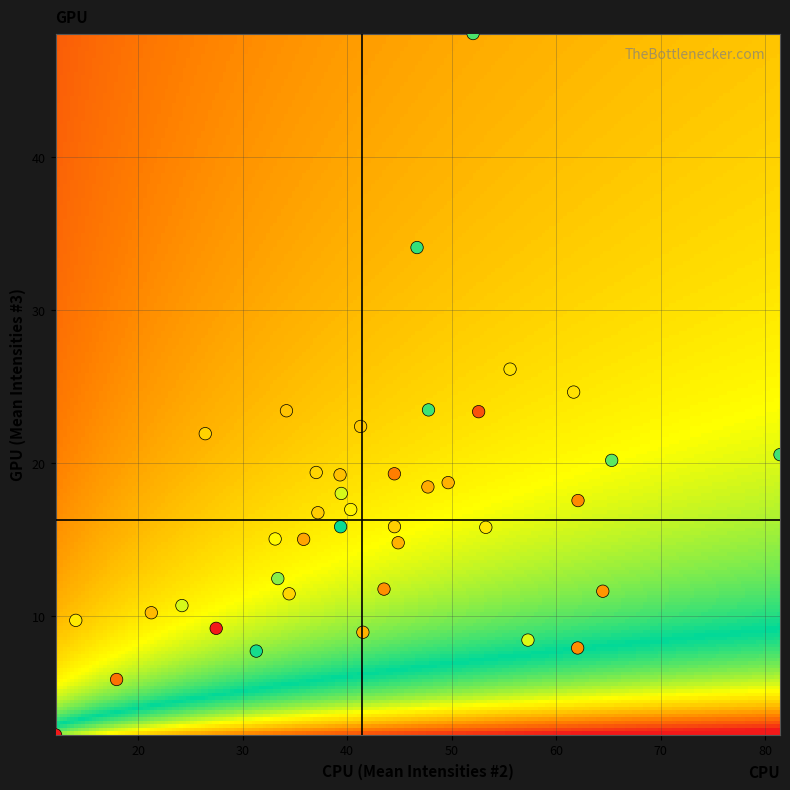

What is the range of Y values (max minus min)?

45.8